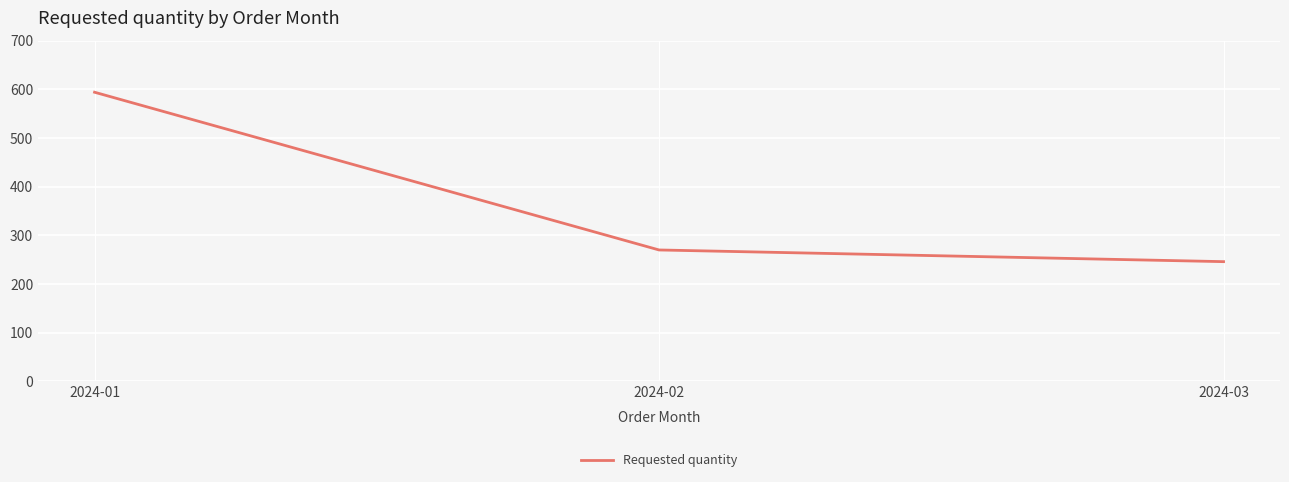

Reading left to right, list all the values displayed in this chart.

594	270	246